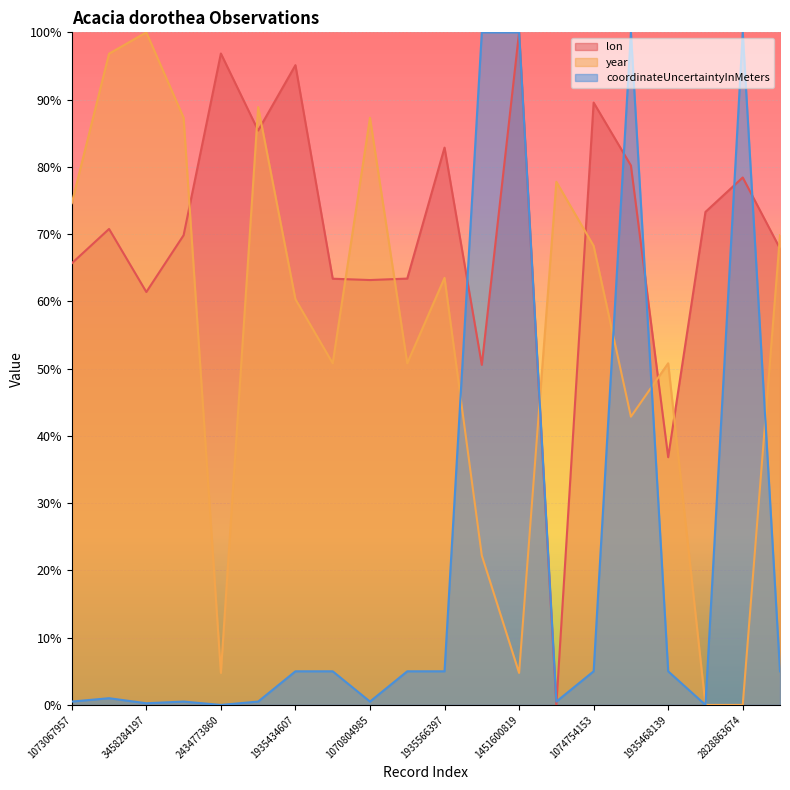

Reading left to right, what are all the values shown in this chart?

lon: 1073067957=0.7	2805791306=0.7	3458284197=0.6	1070903383=0.7	2434773860=1.0	1071374938=0.9	1935434607=1.0	1073115970=0.6	1070804985=0.6	1073115962=0.6	1935566397=0.8	2829445358=0.5	1451600819=1.0	2805741215=0.0	1074754153=0.9	1451611183=0.8	1935468139=0.4	2827185825=0.7	2828863674=0.8	1935509978=0.7
year: 1073067957=0.7	2805791306=1.0	3458284197=1.0	1070903383=0.9	2434773860=0.0	1071374938=0.9	1935434607=0.6	1073115970=0.5	1070804985=0.9	1073115962=0.5	1935566397=0.6	2829445358=0.2	1451600819=0.0	2805741215=0.8	1074754153=0.7	1451611183=0.4	1935468139=0.5	2827185825=0.0	2828863674=0.0	1935509978=0.7
coordinateUncertaintyInMeters: 1073067957=0.0	2805791306=0.0	3458284197=0.0	1070903383=0.0	2434773860=0.0	1071374938=0.0	1935434607=0.1	1073115970=0.1	1070804985=0.0	1073115962=0.1	1935566397=0.1	2829445358=1.0	1451600819=1.0	2805741215=0.0	1074754153=0.1	1451611183=1.0	1935468139=0.1	2827185825=0.0	2828863674=1.0	1935509978=0.1